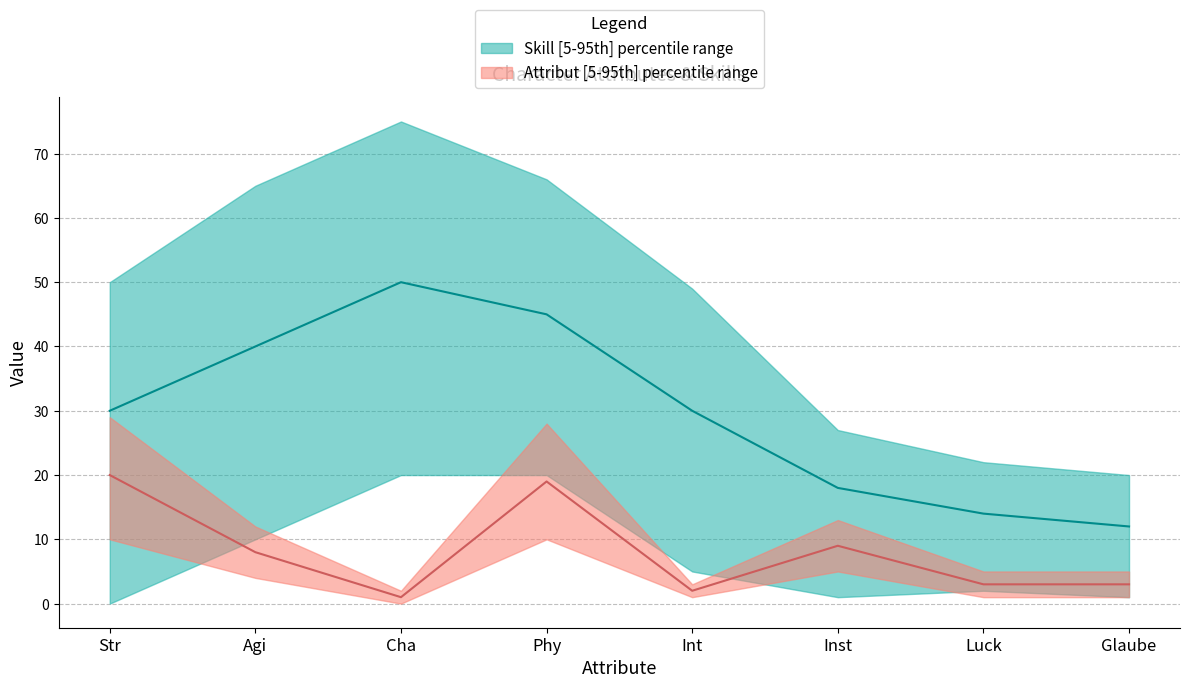

What is the difference between the second highest and minimum values in the Skill (median) series?

33